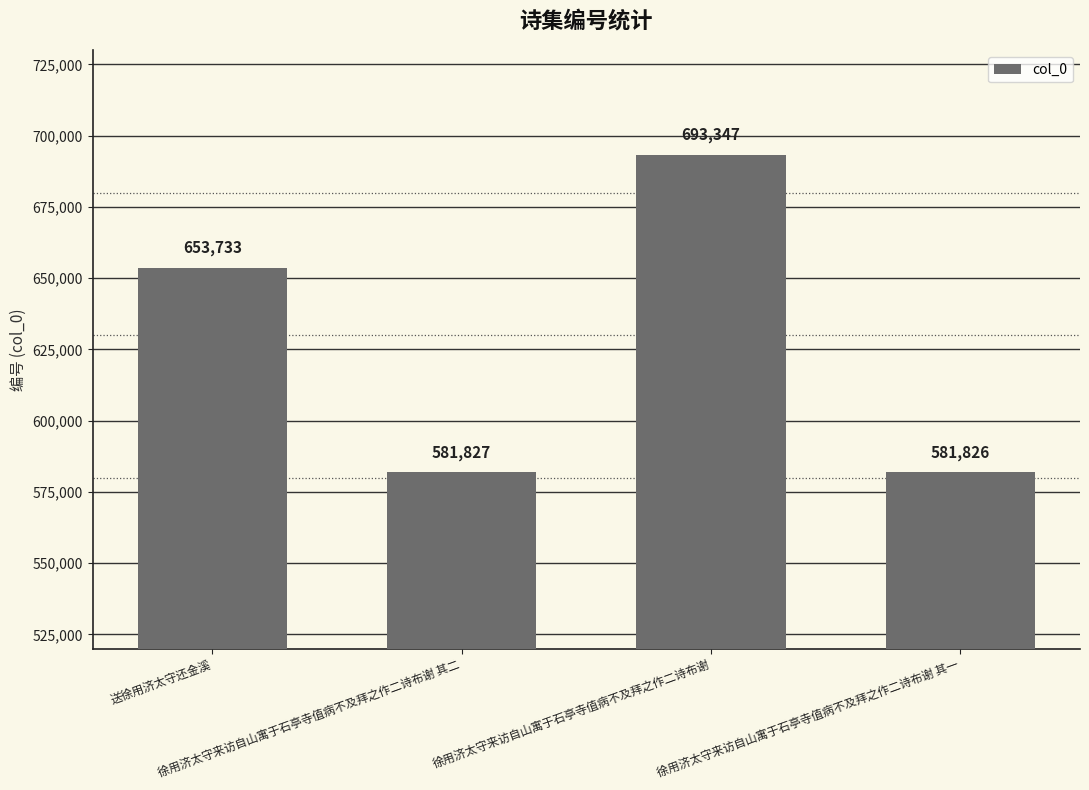

What is the average value?

627683